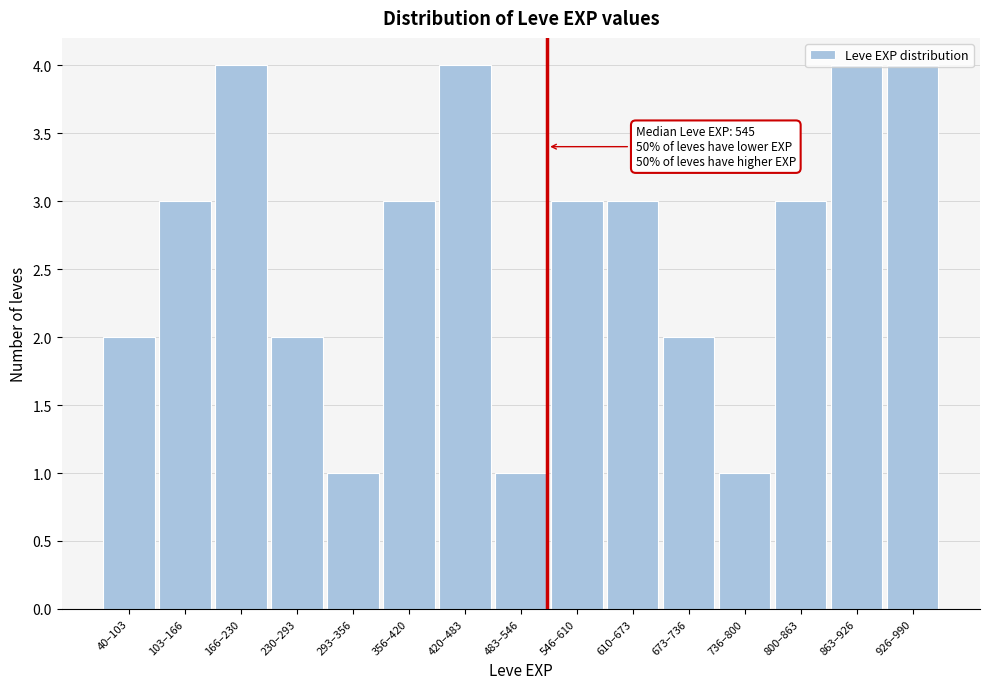

What position from the left is 673–736?

11